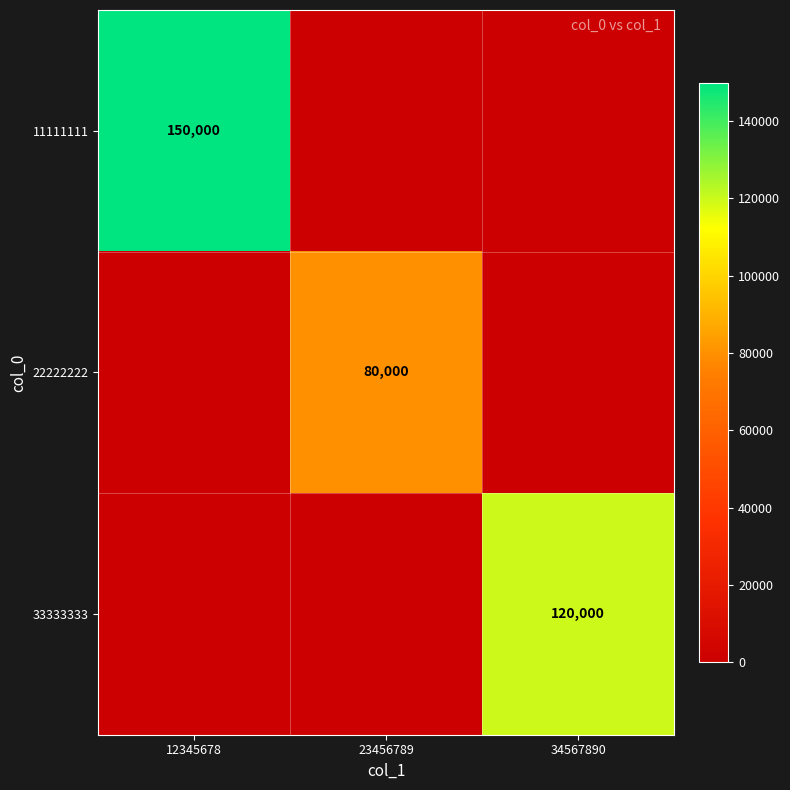

At which category does the chart reach its peak across all series?

12345678